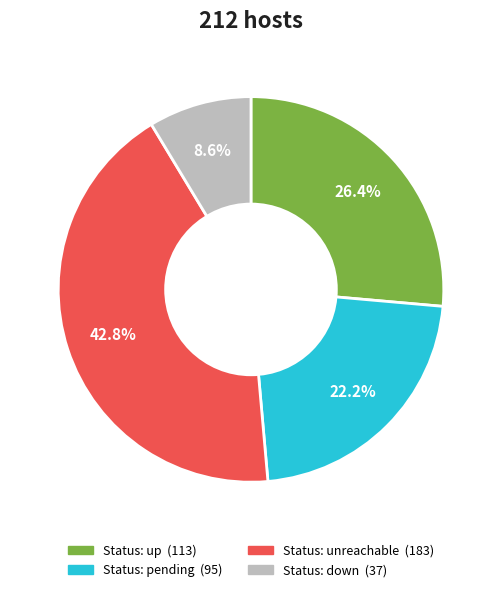

Is there any slice that represents more than half of the pie?

No